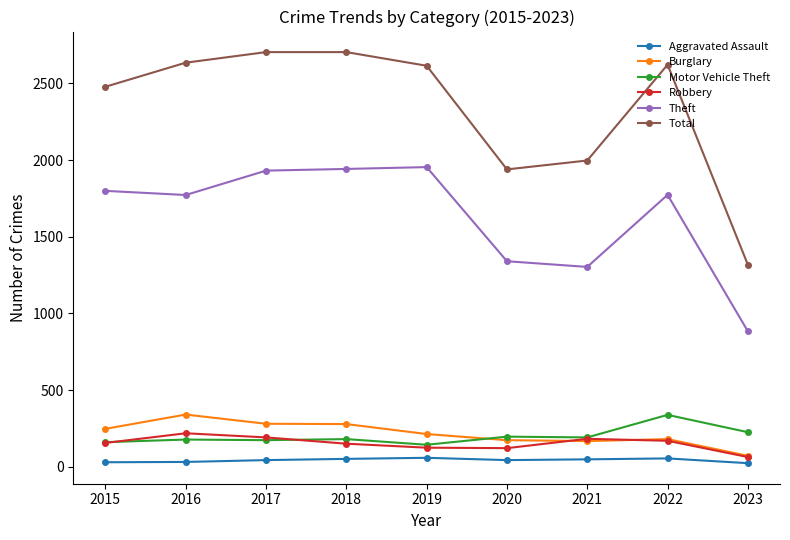

What are all the series names shown in the legend?

Aggravated Assault, Burglary, Motor Vehicle Theft, Robbery, Theft, Total